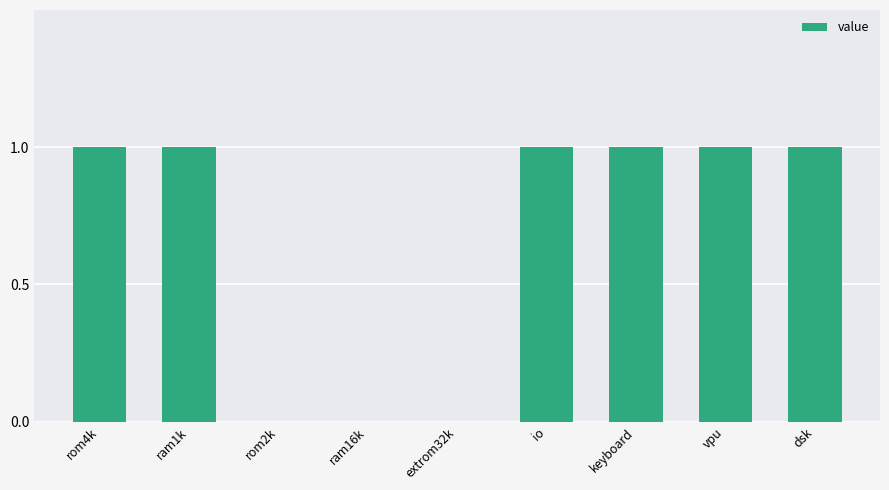

Are the bars horizontal?

No